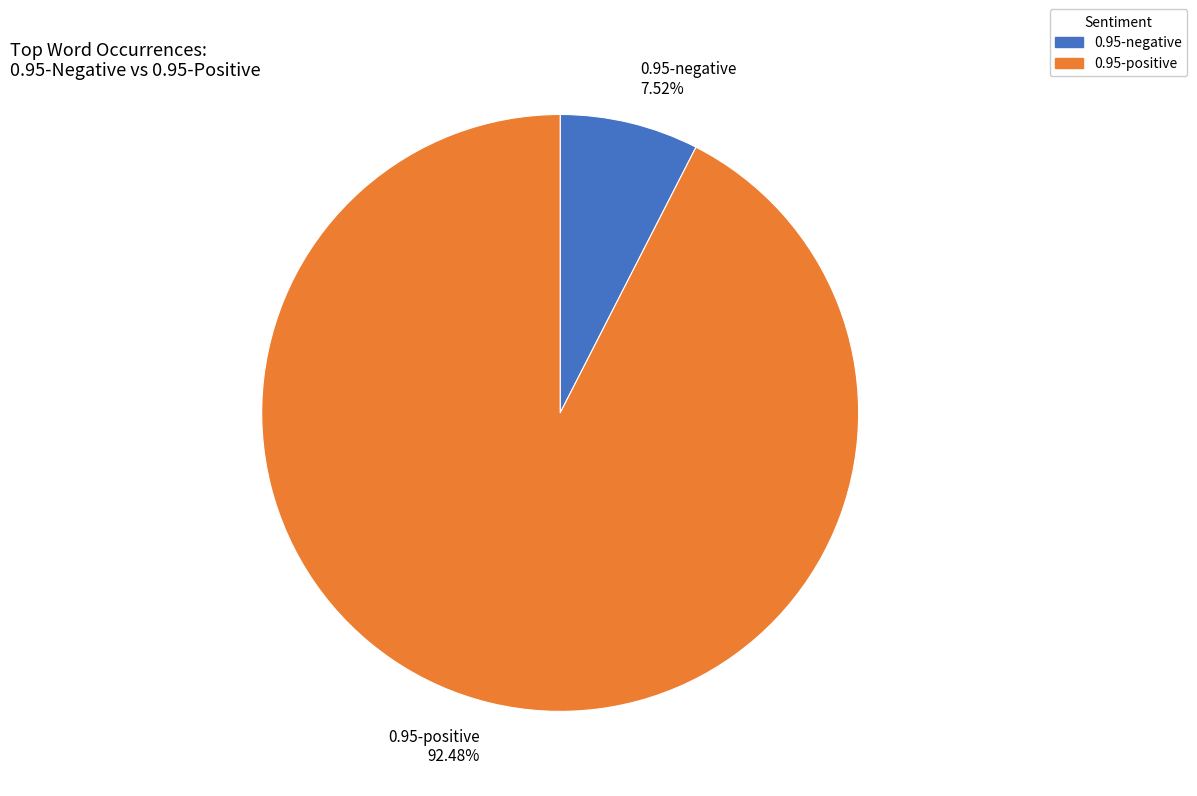

Between 0.95-positive and 0.95-negative, which is larger?

0.95-positive